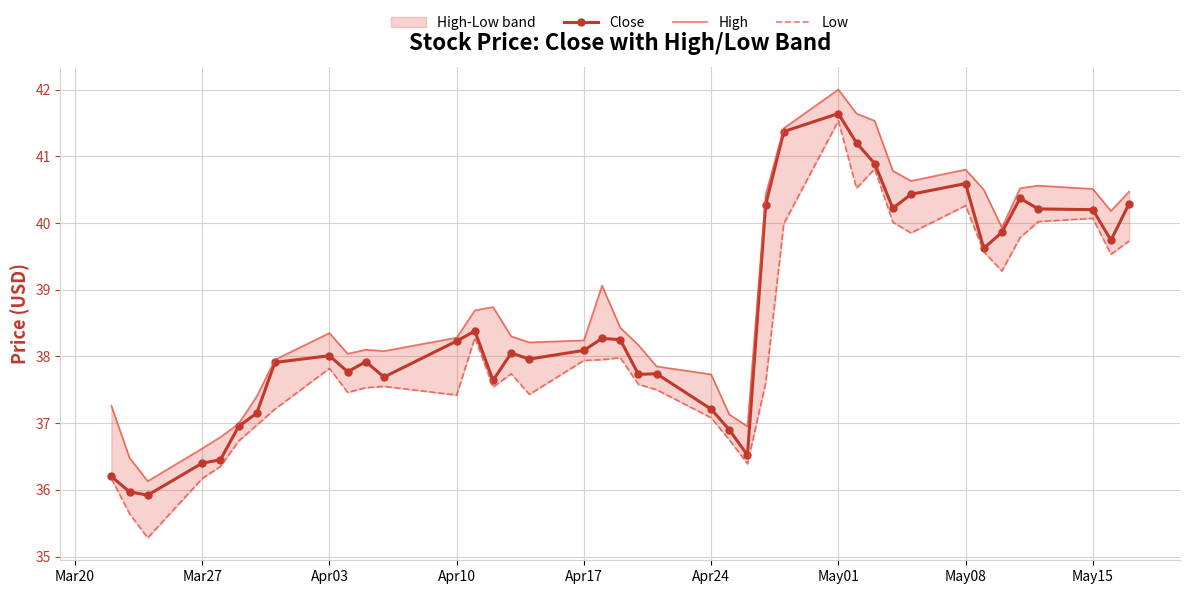

How many data points in High are above 38?

28